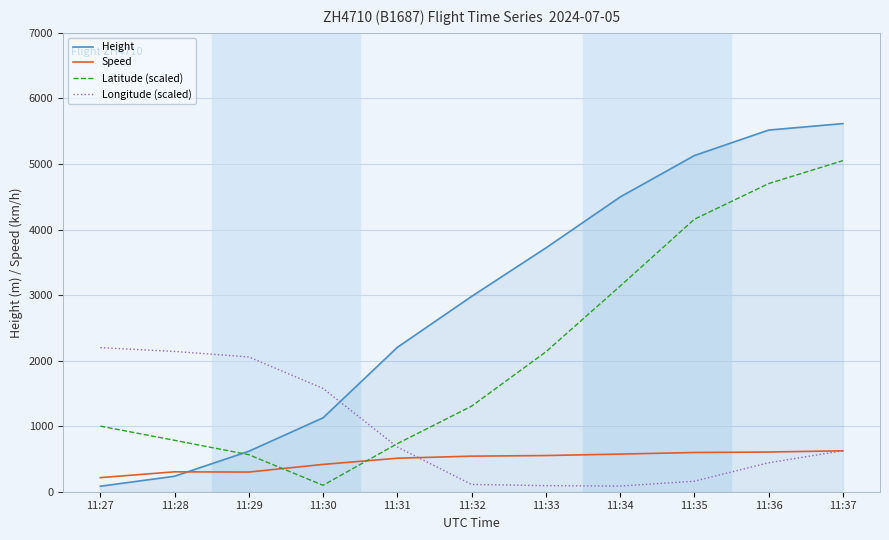

Where is Height nearest to the value 2849?

11:32